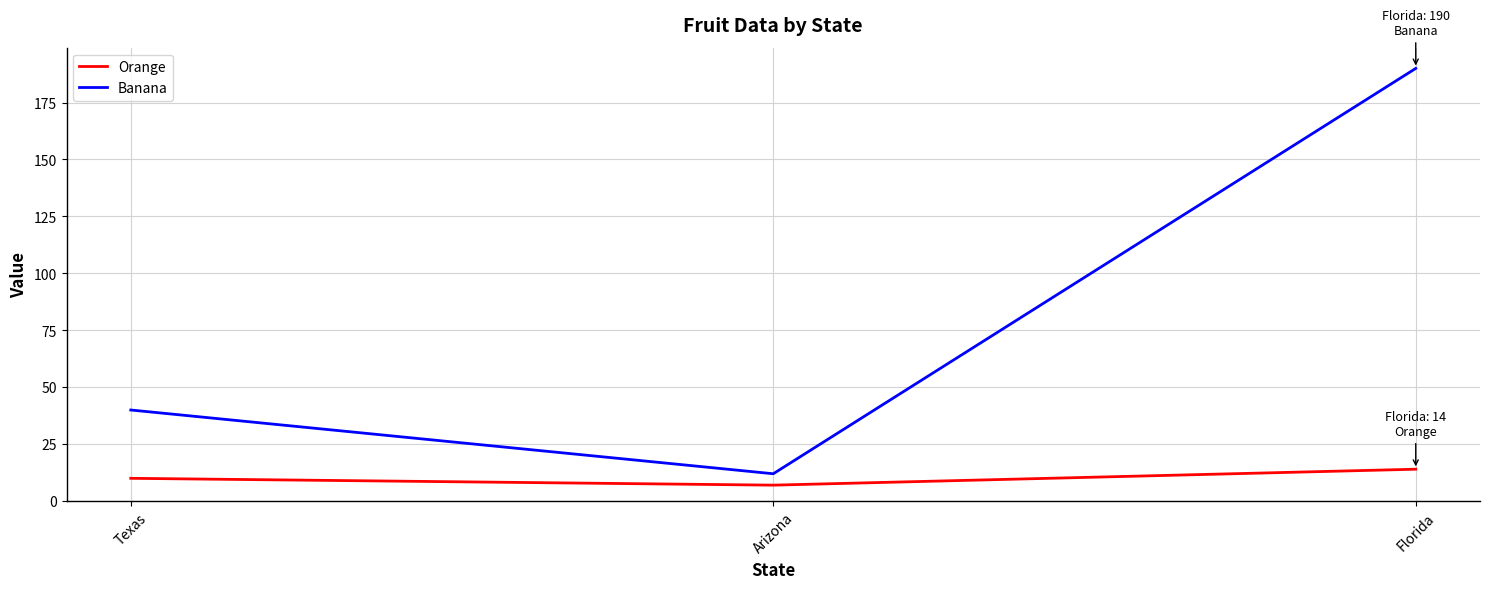

Reading left to right, transcribe all the data shown in this chart.

Orange: 10	7	14
Banana: 40	12	190